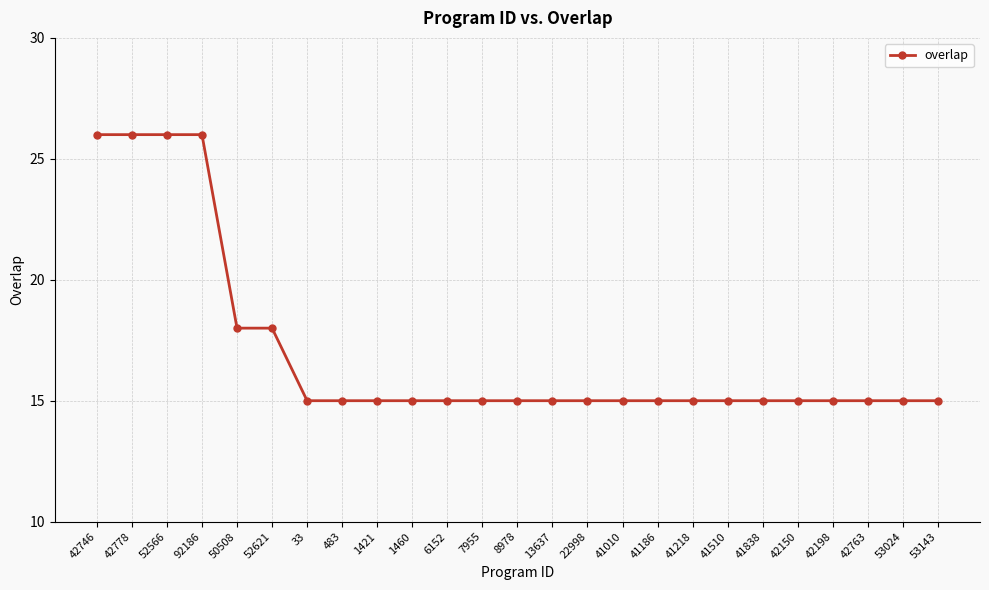

Is it true that the value at 52621 is 18?

True